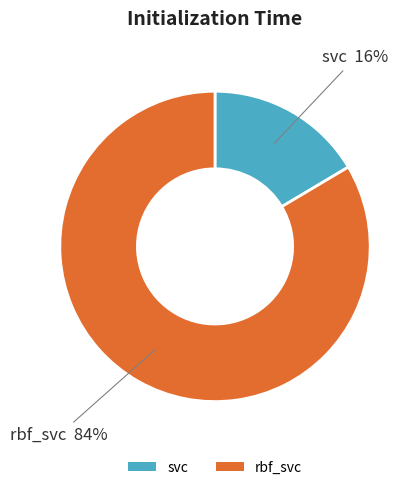

What is the largest slice in the pie chart?

rbf_svc